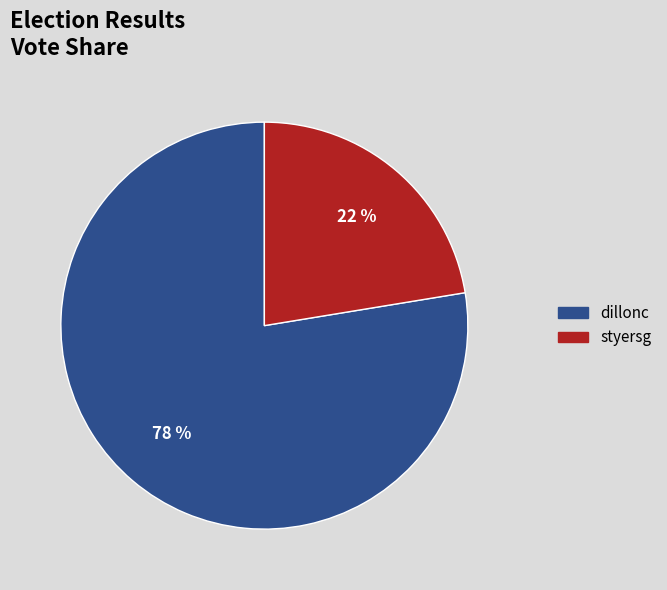

Is the sum of styersg and dillonc greater than half?

Yes